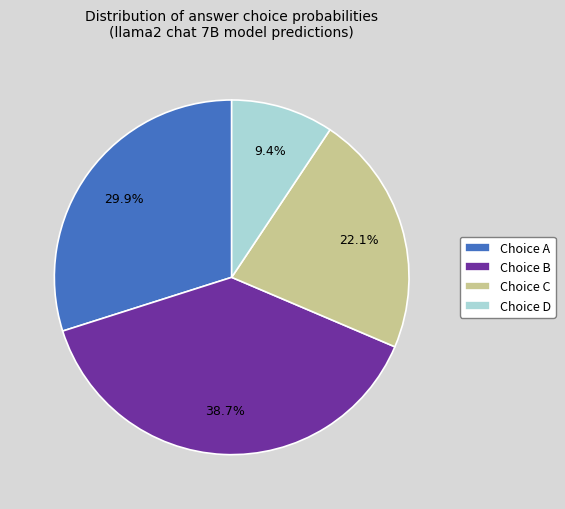

Which has a higher value, Choice A or Choice C?

Choice A